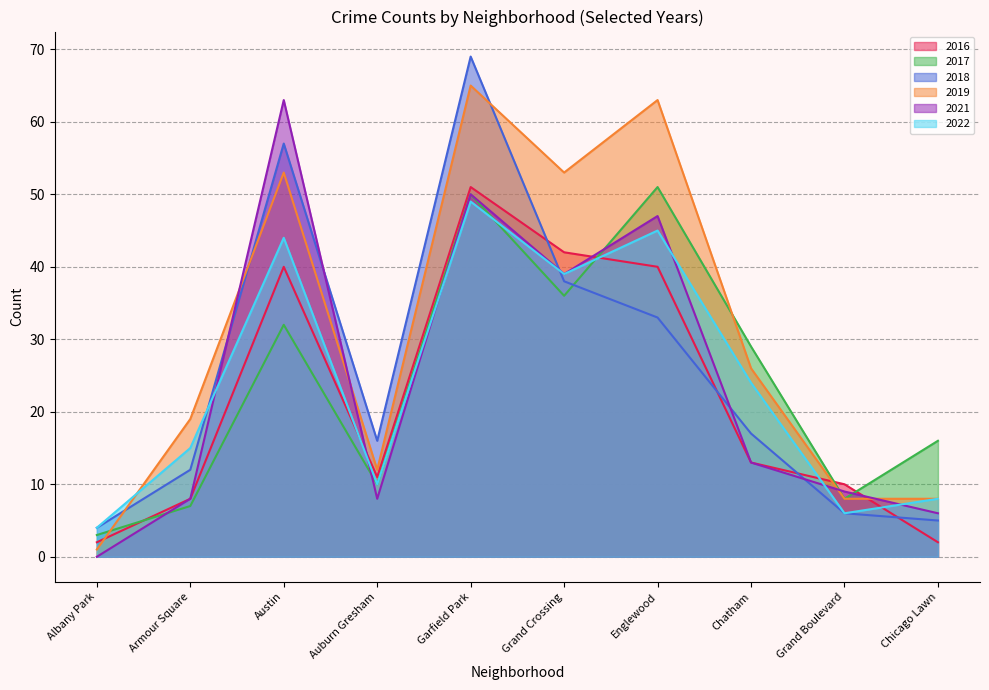

At which label does 2017 first exceed 29?

Austin